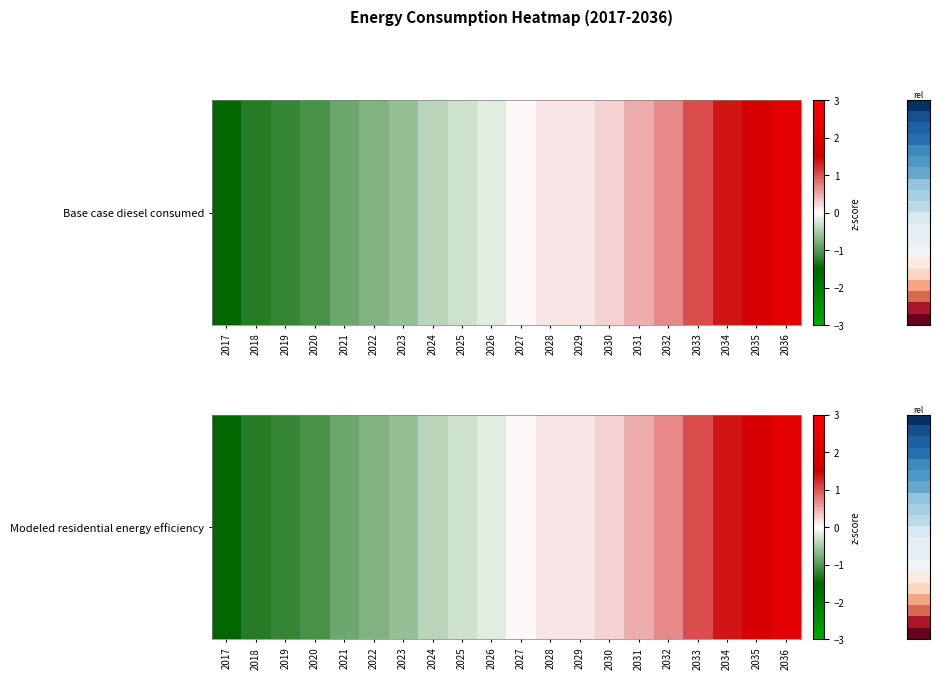

What is the sum of the values at 2023 and 2022?

-1.4